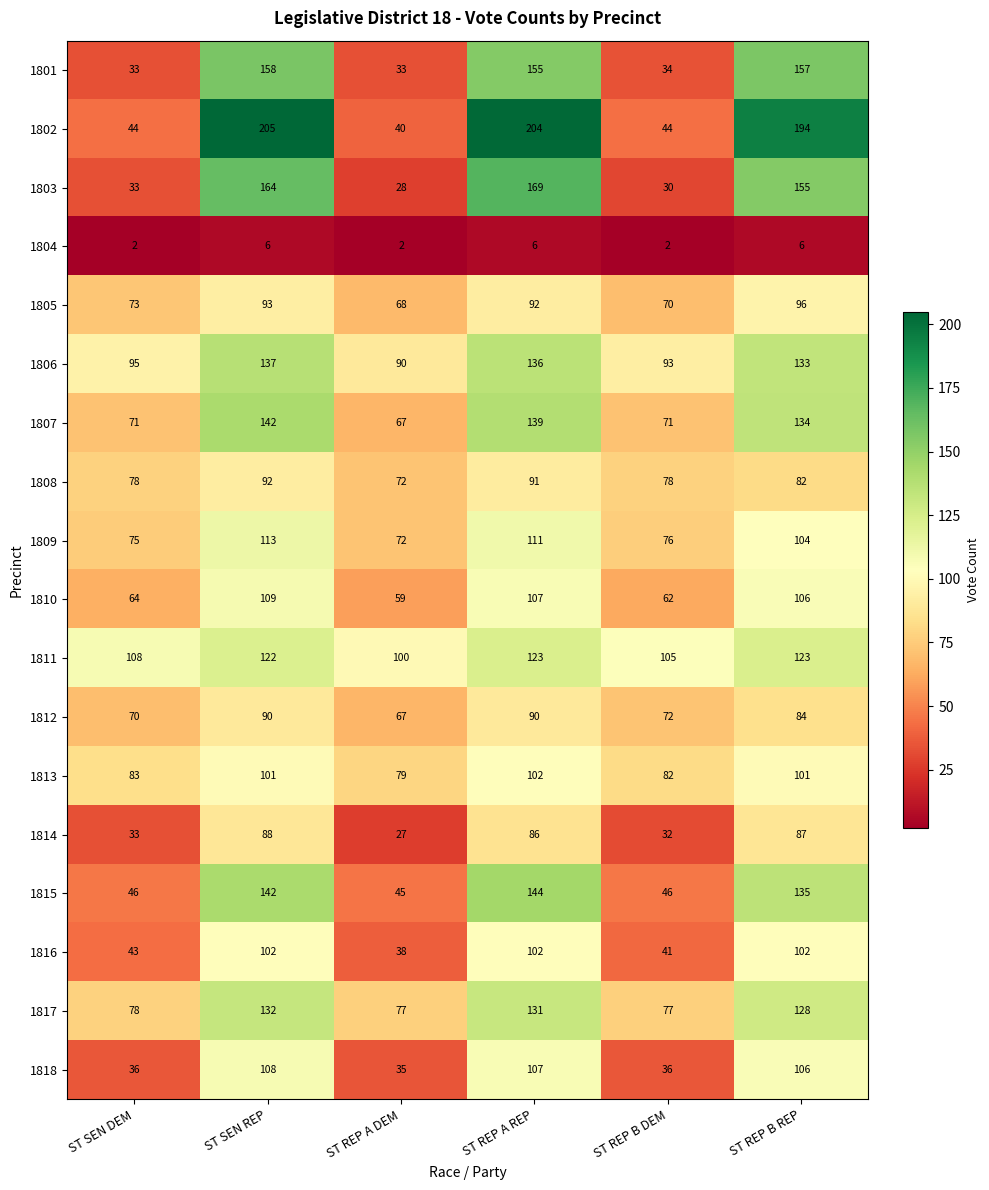

Which category has the highest value in the 1807 series?

ST SEN REP